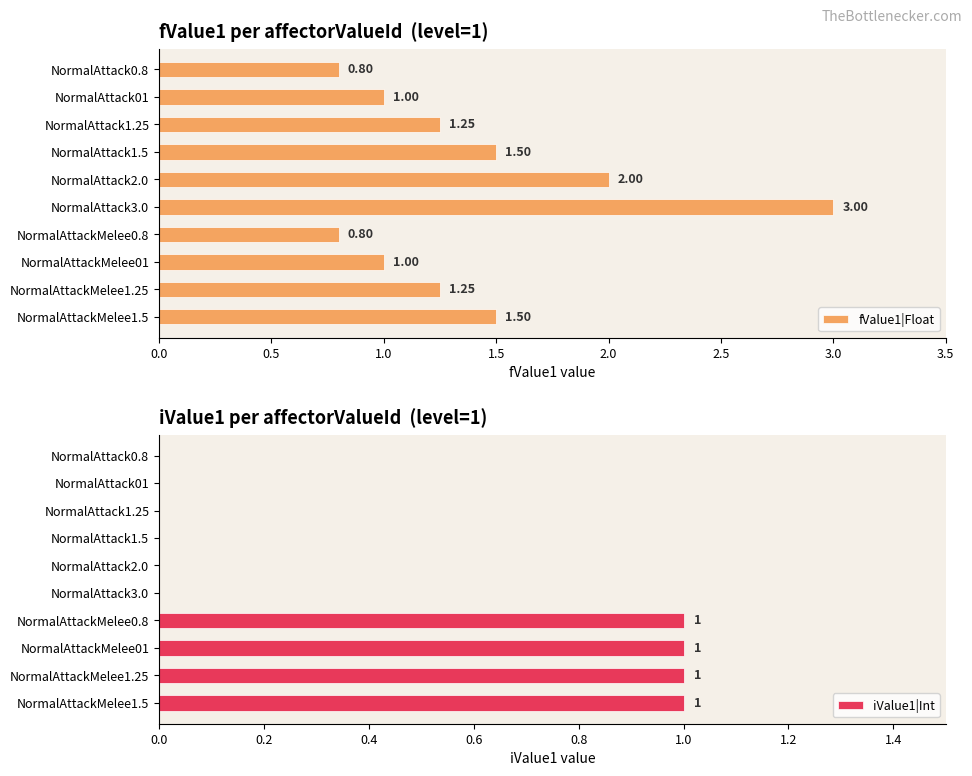

Rank the series by their maximum value, from lowest to highest.

iValue1|Int, fValue1|Float